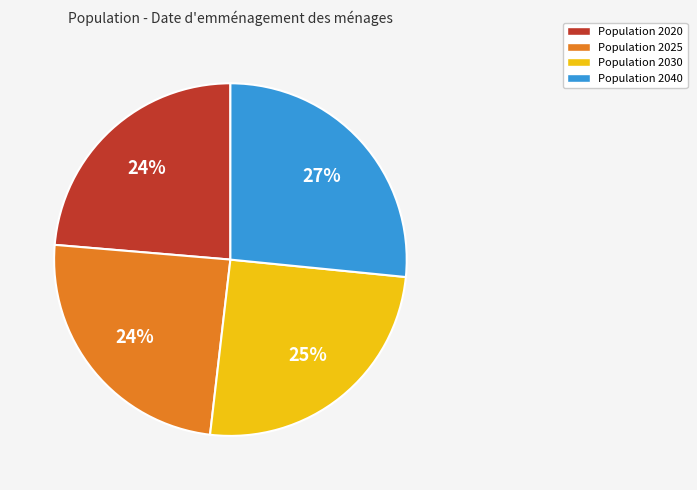

Is there any slice that represents more than half of the pie?

No